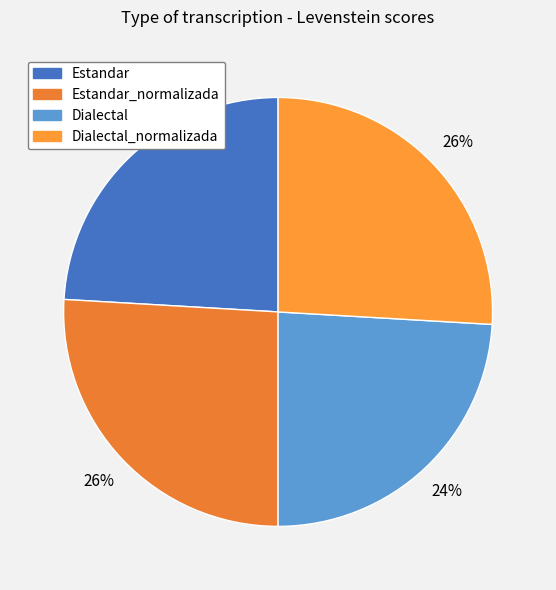

Combined, what portion of the pie is Estandar_normalizada and Estandar?

50.0%